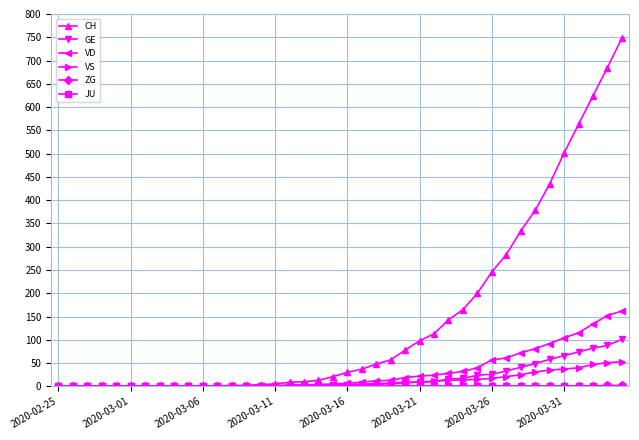

How many distinct data groups are displayed?

6